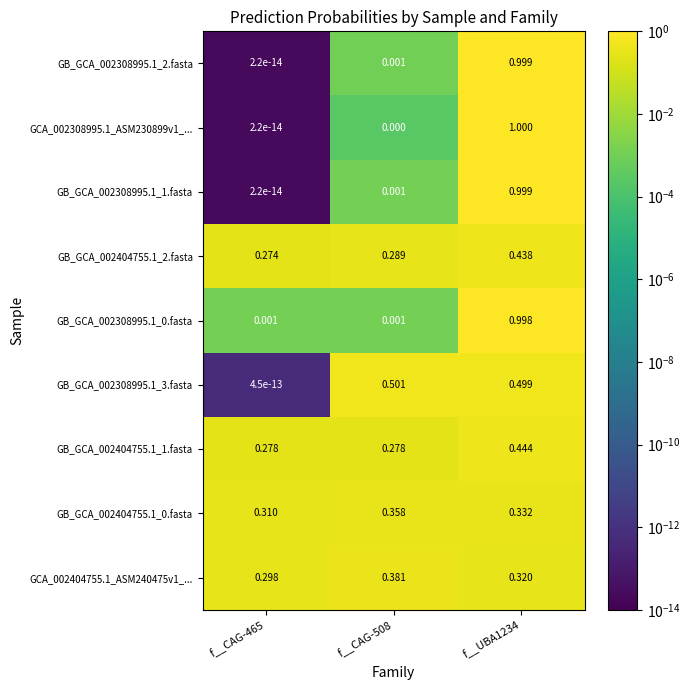

Count the number of categories in the chart.

3